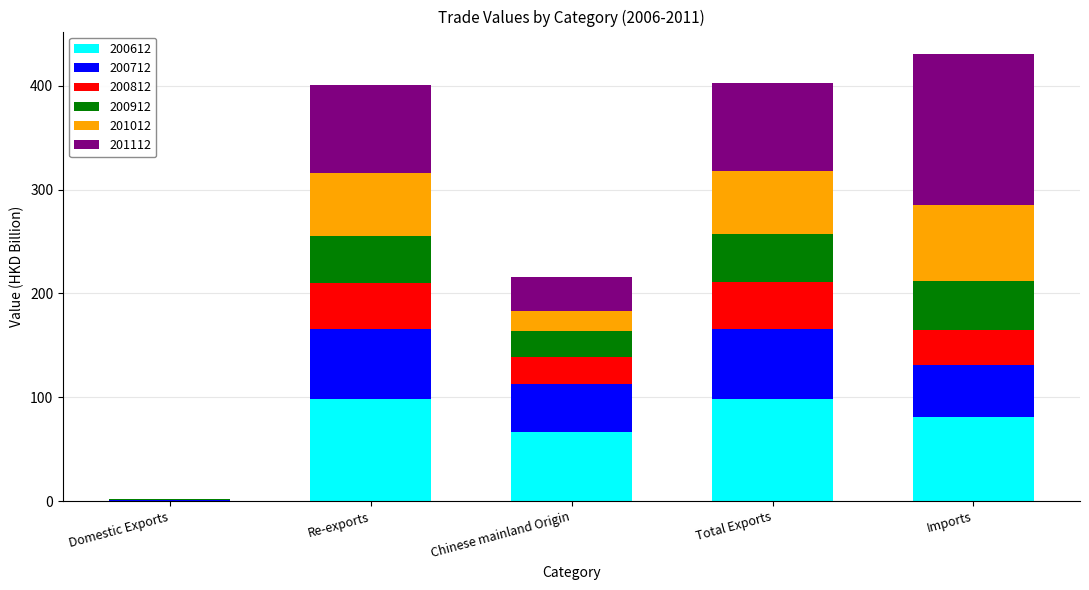

What is the sum of all 200612 values?

345.5